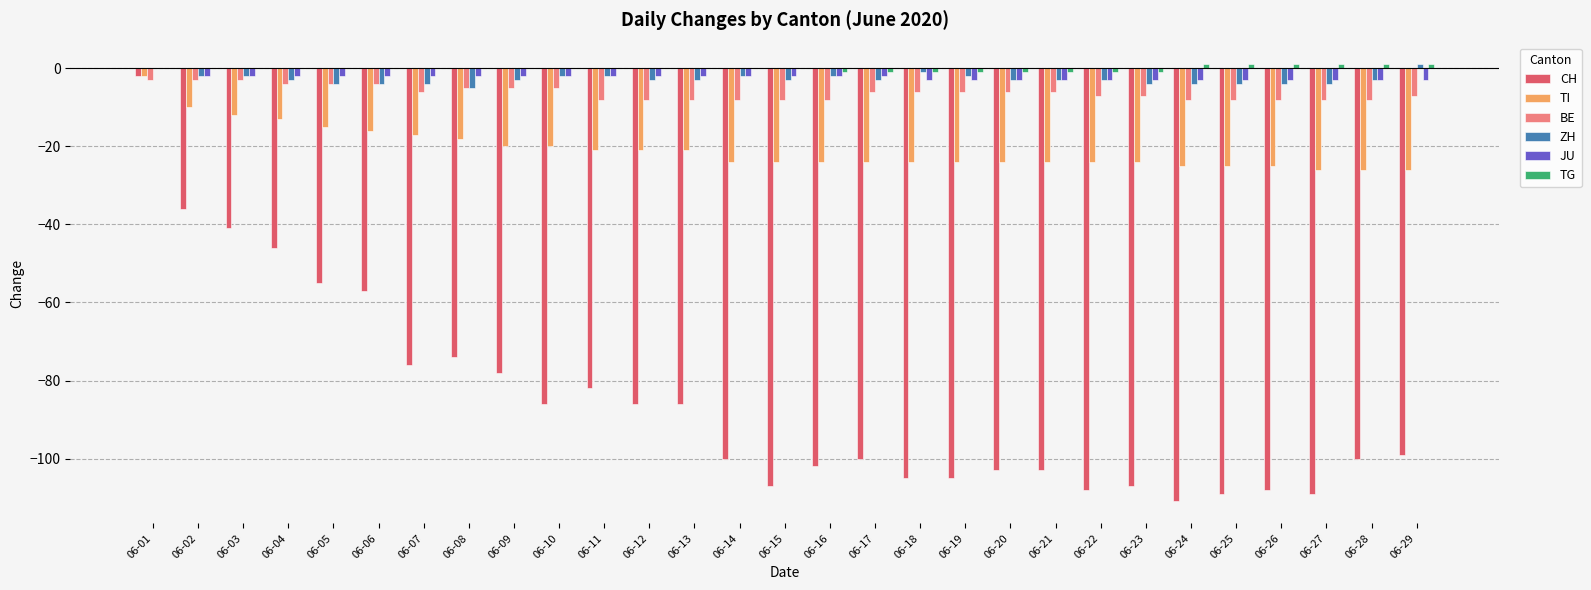

Which series changed the most between 06-07 and 06-19?

CH